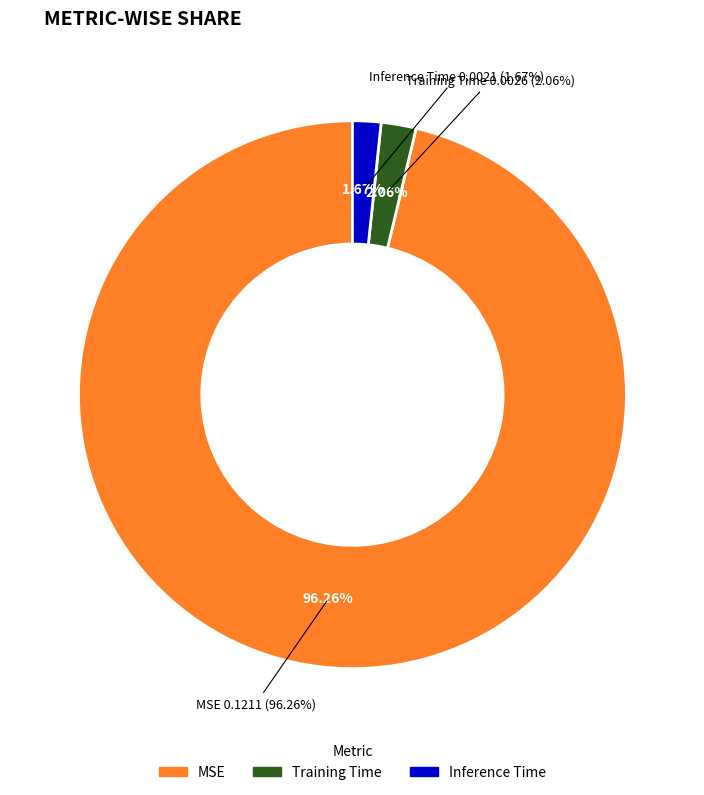

True or false: MSE accounts for 96% of the total.

True